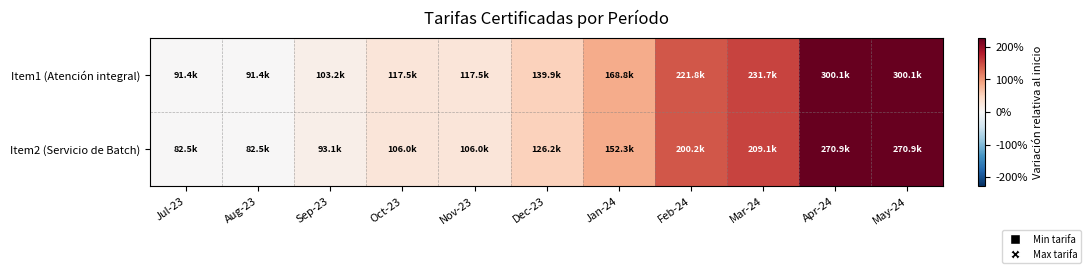

List the series in order of their overall mean, highest first.

Item1 (Atención integral), Item2 (Servicio de Batch)